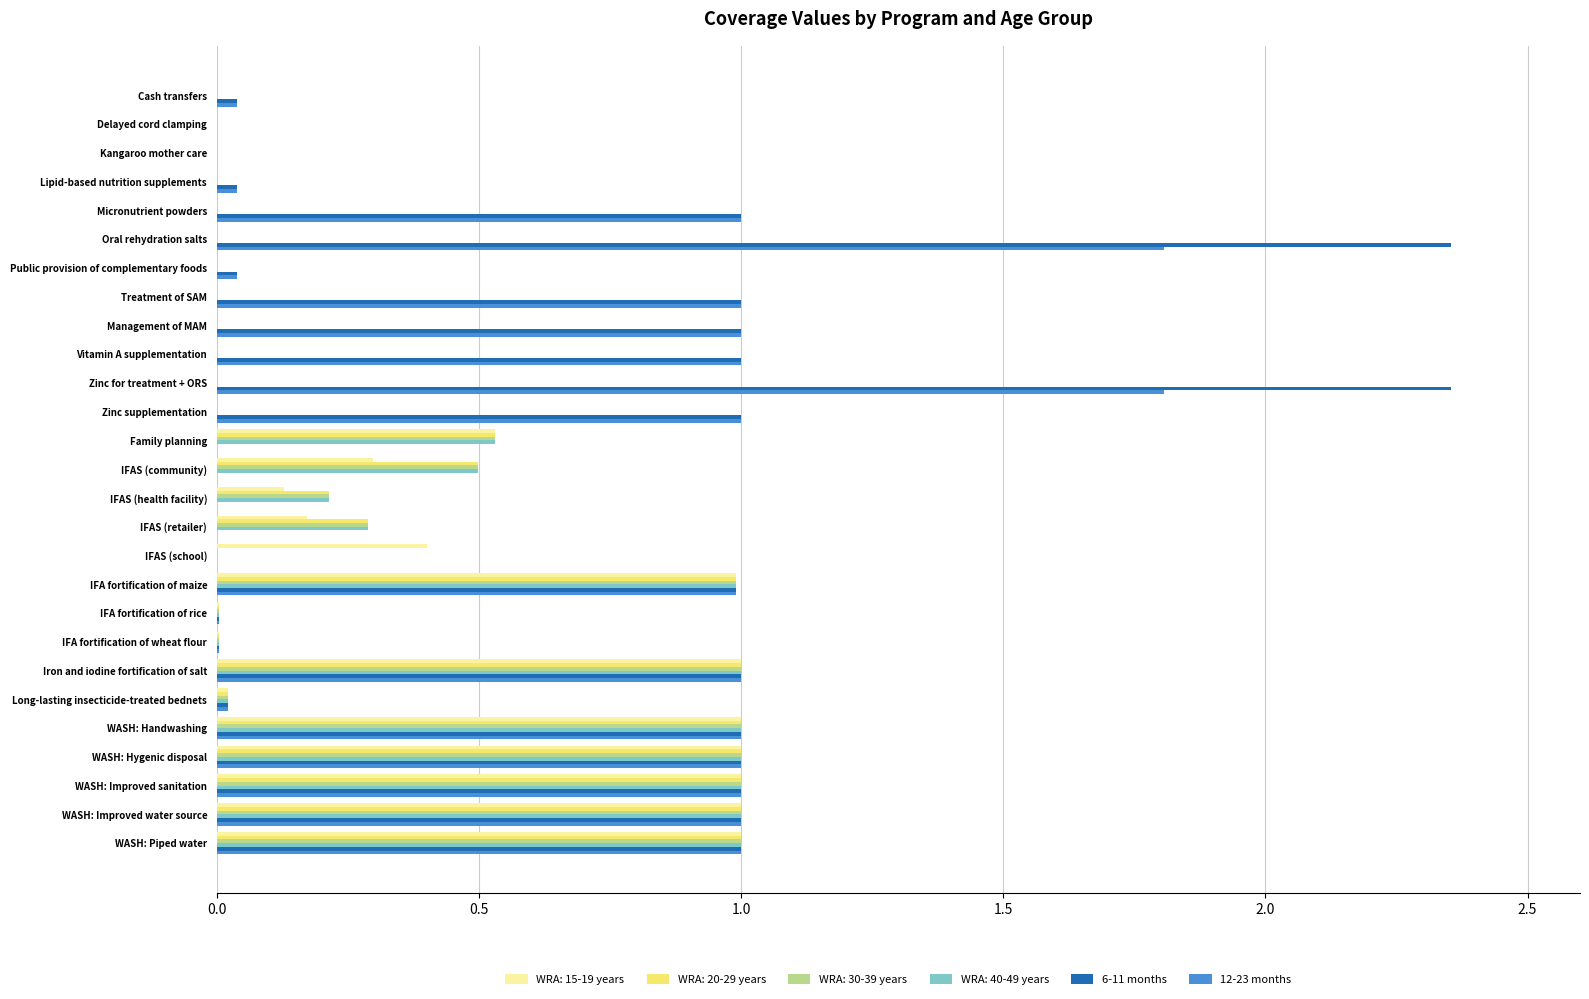

How many distinct data groups are displayed?

6